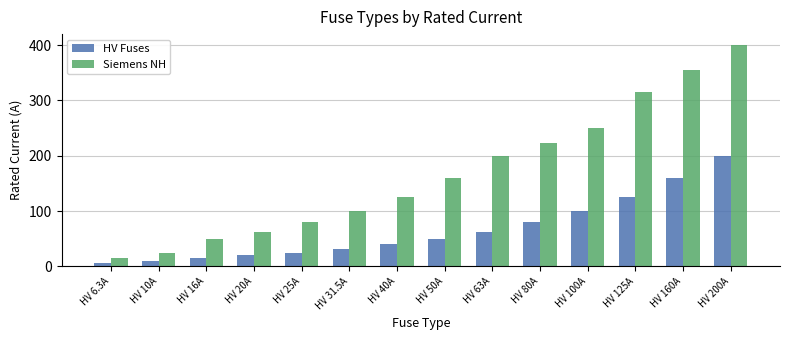

What is the smallest value displayed?

6.3